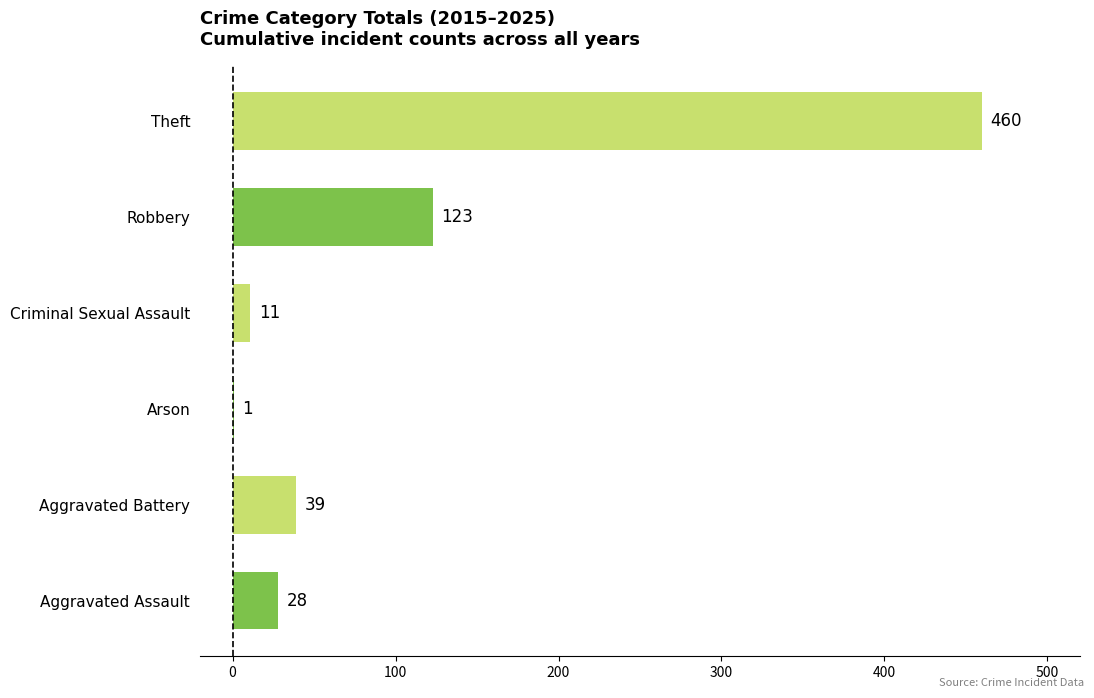

Reading bottom to top, list all the values displayed in this chart.

Aggravated Assault=28	Aggravated Battery=39	Arson=1	Criminal Sexual Assault=11	Robbery=123	Theft=460